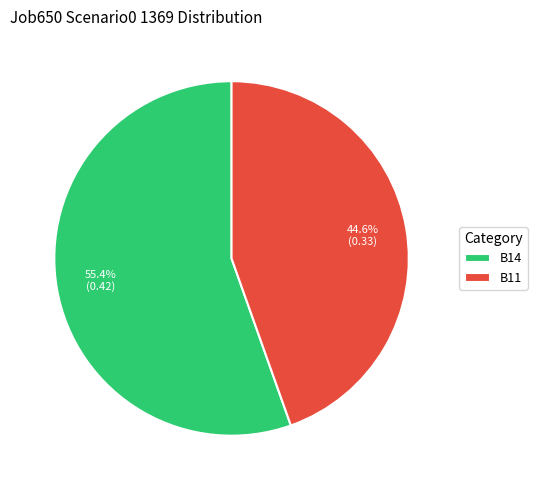

Between B11 and B14, which is larger?

B14